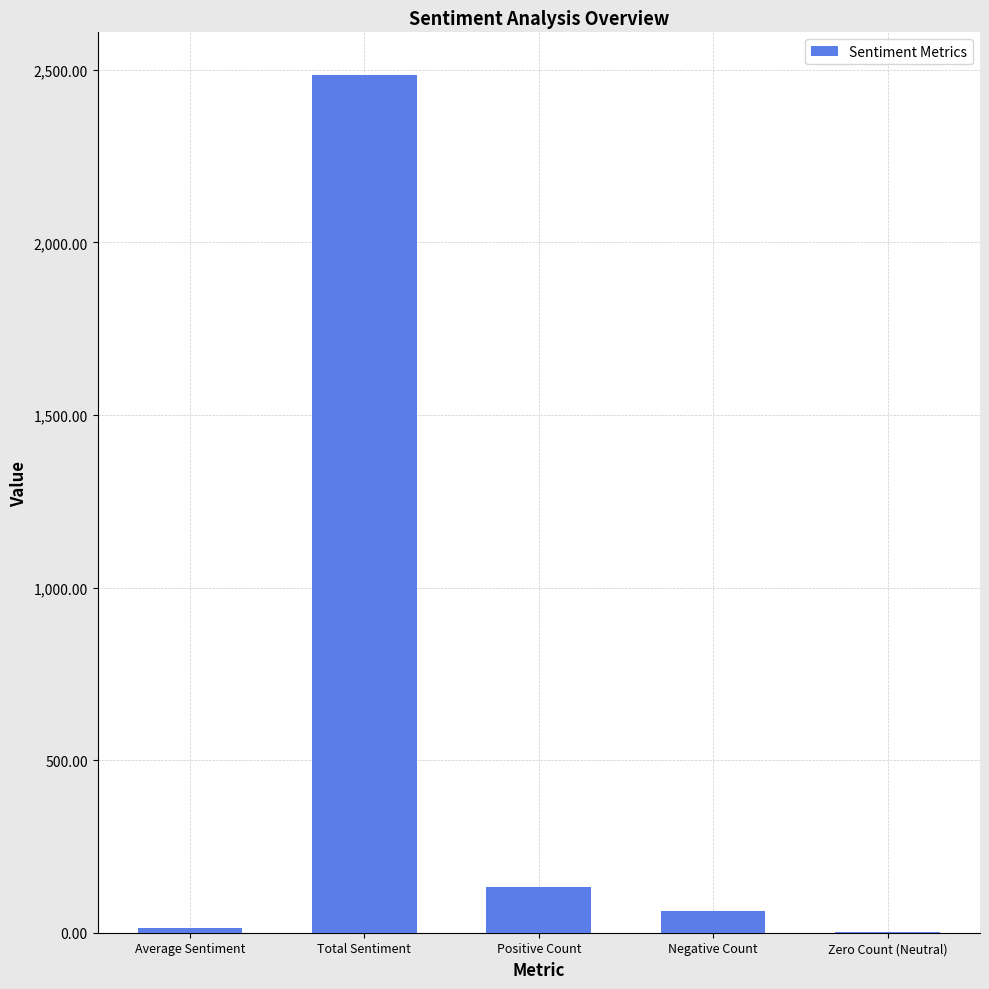

What value does the data have at Total Sentiment?

2484.2